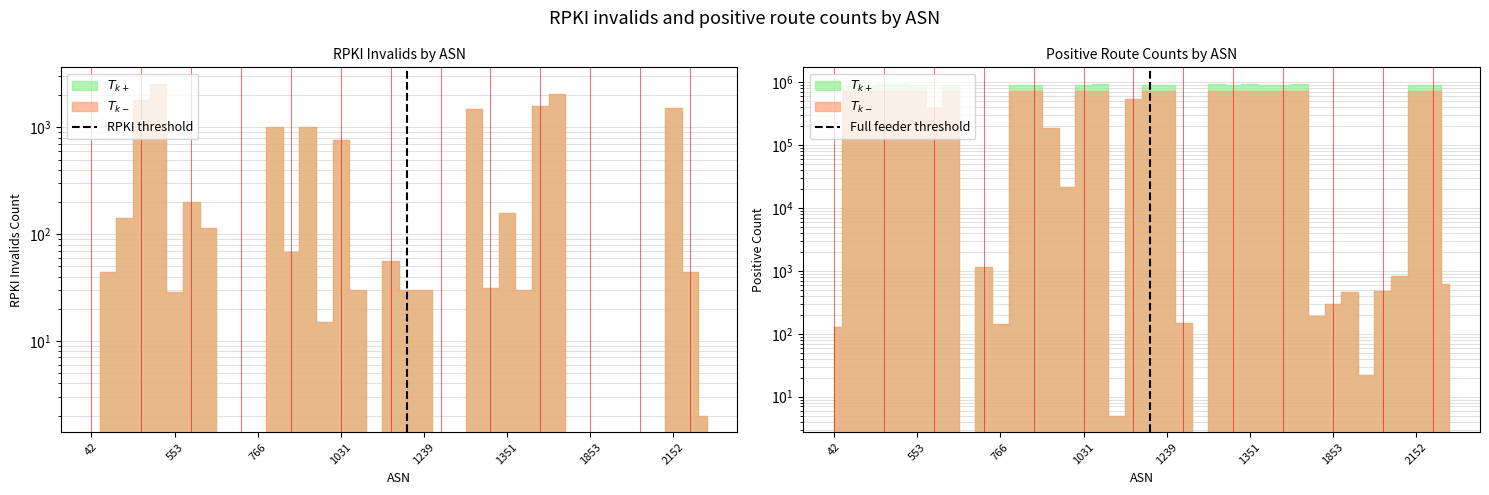

What is the sum of the Full feeder threshold values at 553 and 42?

1